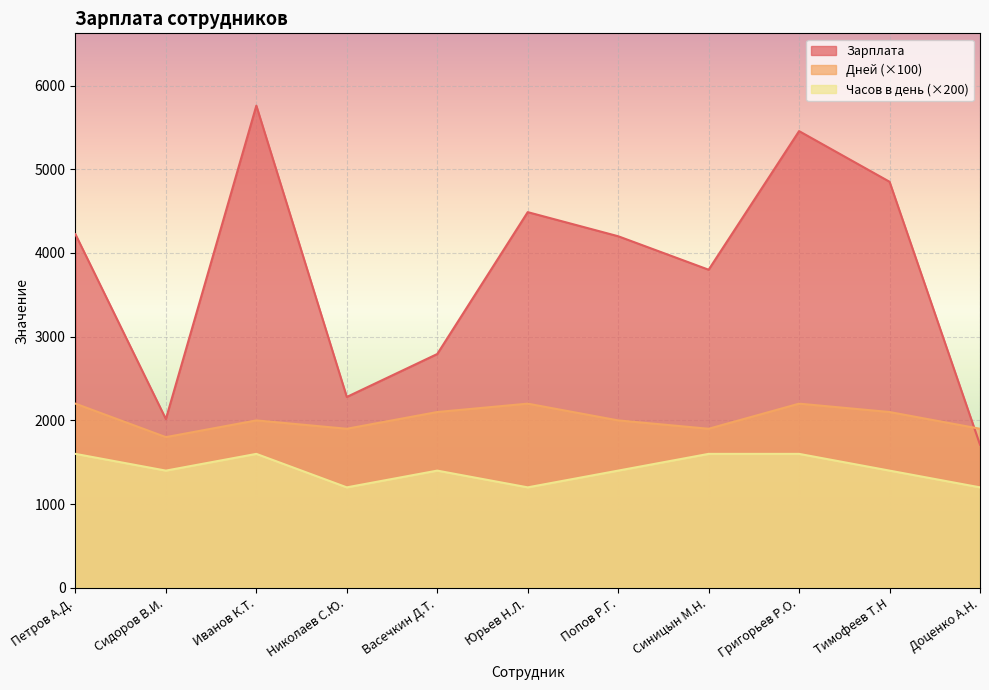

Is it true that Часов в день equals 1400 at Попов Р.Г.?

True